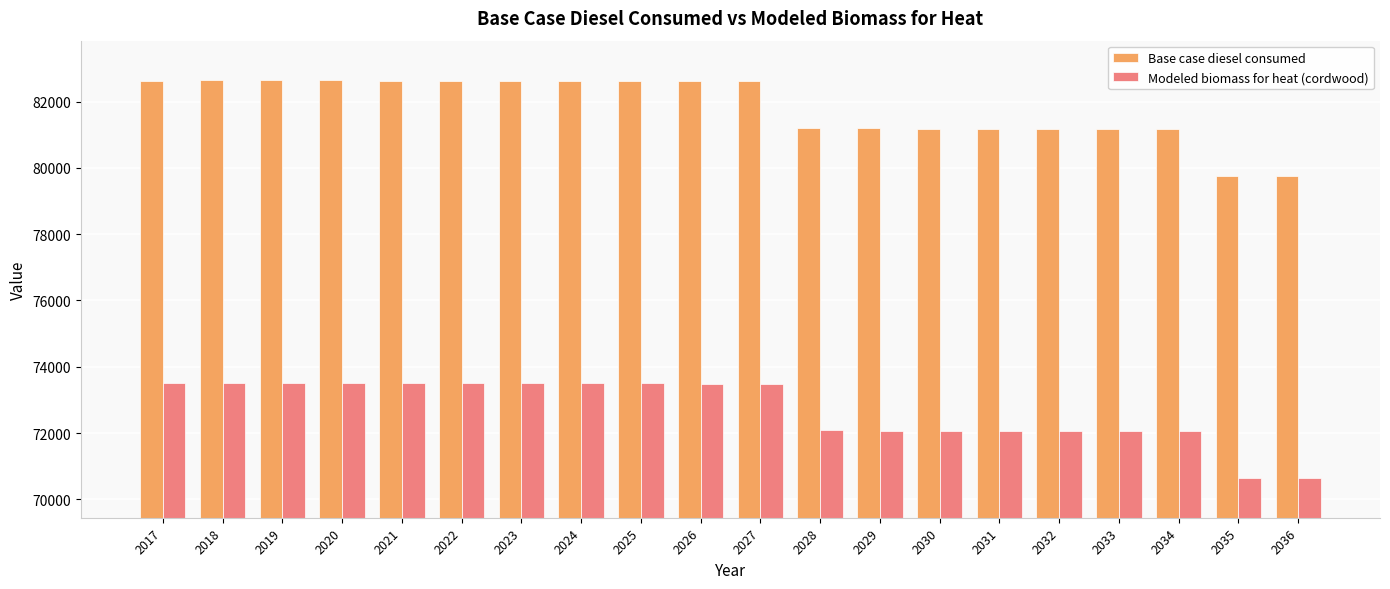

The value of Base case diesel consumed at 2030 is 42959.9. True or false?

False